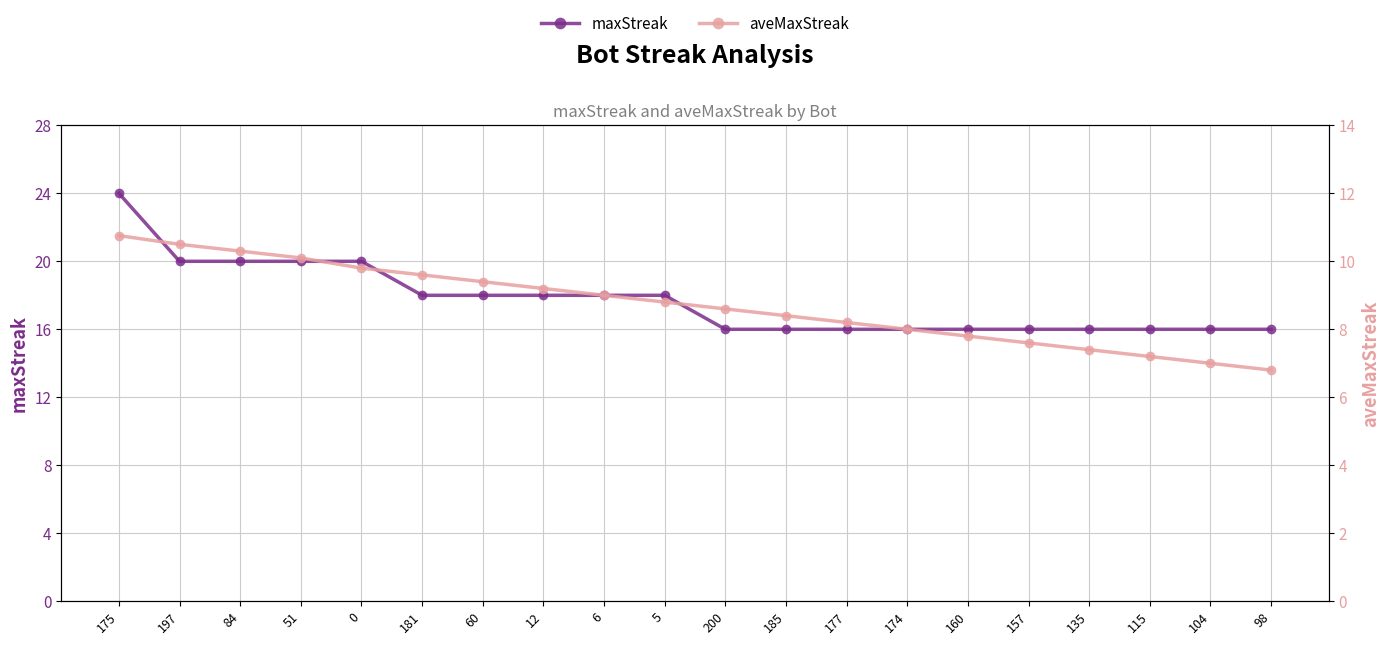

Between 181 and 60, which series saw the biggest shift?

aveMaxStreak